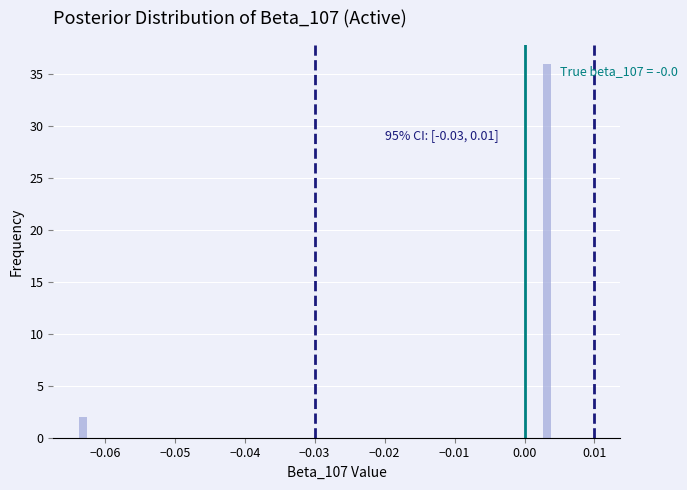

Read against the x-axis, roughly where is the centre of the tallest bar?

0.003